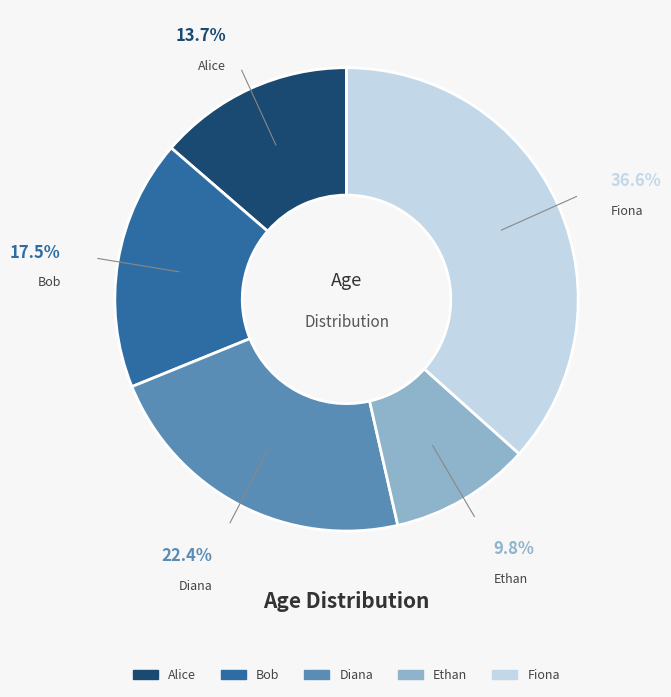

Is there any slice that represents more than half of the pie?

No